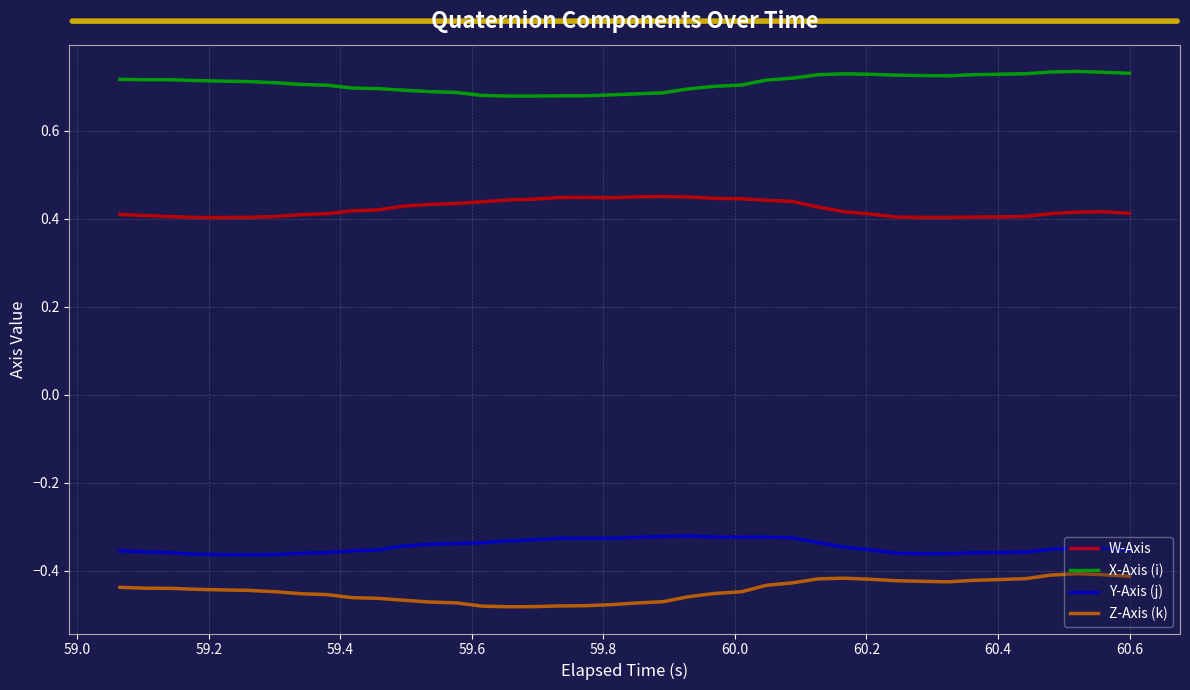

Which series has the largest total across all categories?

X-Axis (i)